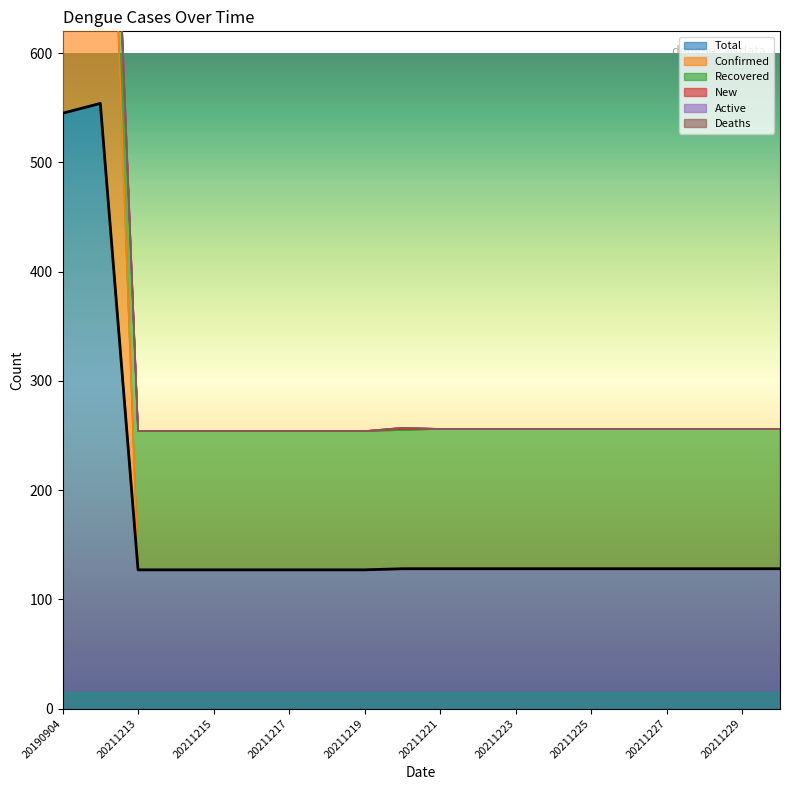

Which category has the lowest value in the New series?

20211213